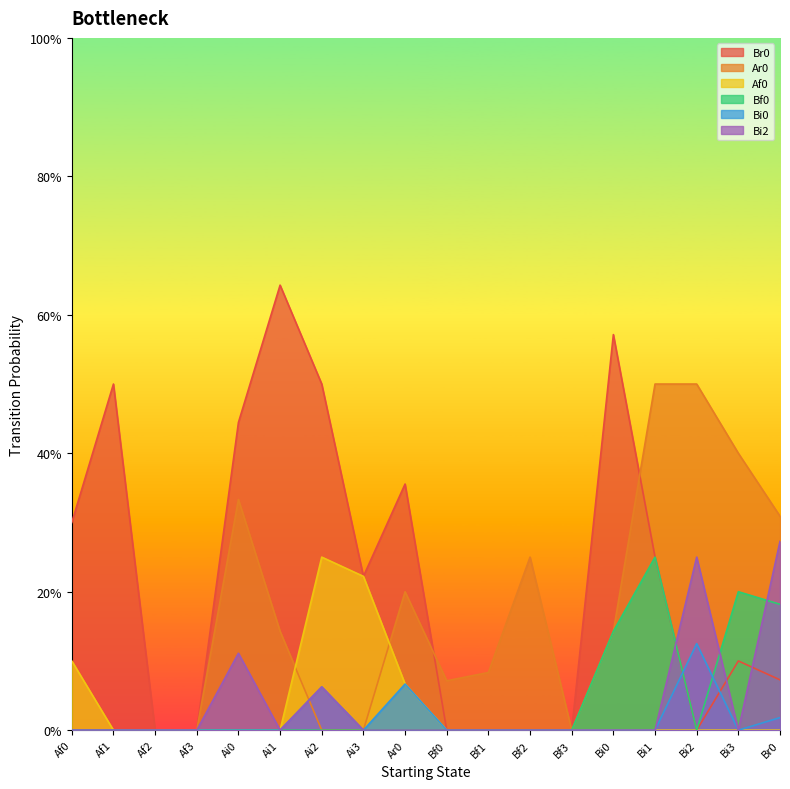

What is the sum of all Bi0 values?

0.3